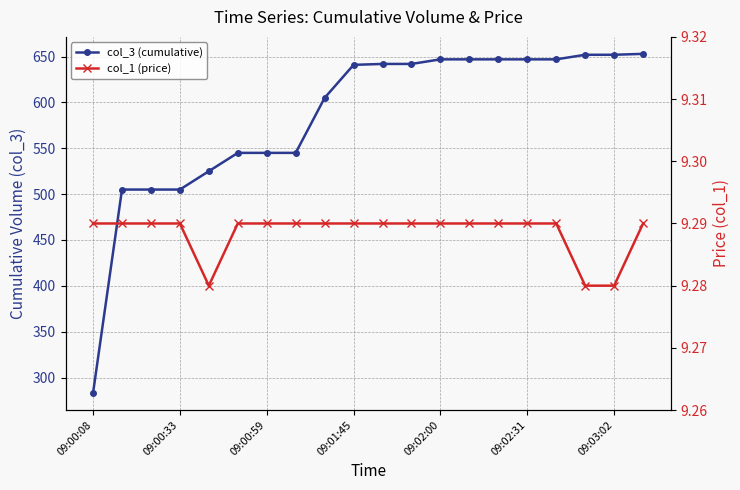

Reading left to right, what are all the values shown in this chart?

col_3 (cumulative): 283.0	505.0	505.0	505.0	525.0	545.0	545.0	545.0	605.0	641.0	642.0	642.0	647.0	647.0	647.0	647.0	647.0	652.0	652.0	653.0
col_1 (price): 9.3	9.3	9.3	9.3	9.3	9.3	9.3	9.3	9.3	9.3	9.3	9.3	9.3	9.3	9.3	9.3	9.3	9.3	9.3	9.3